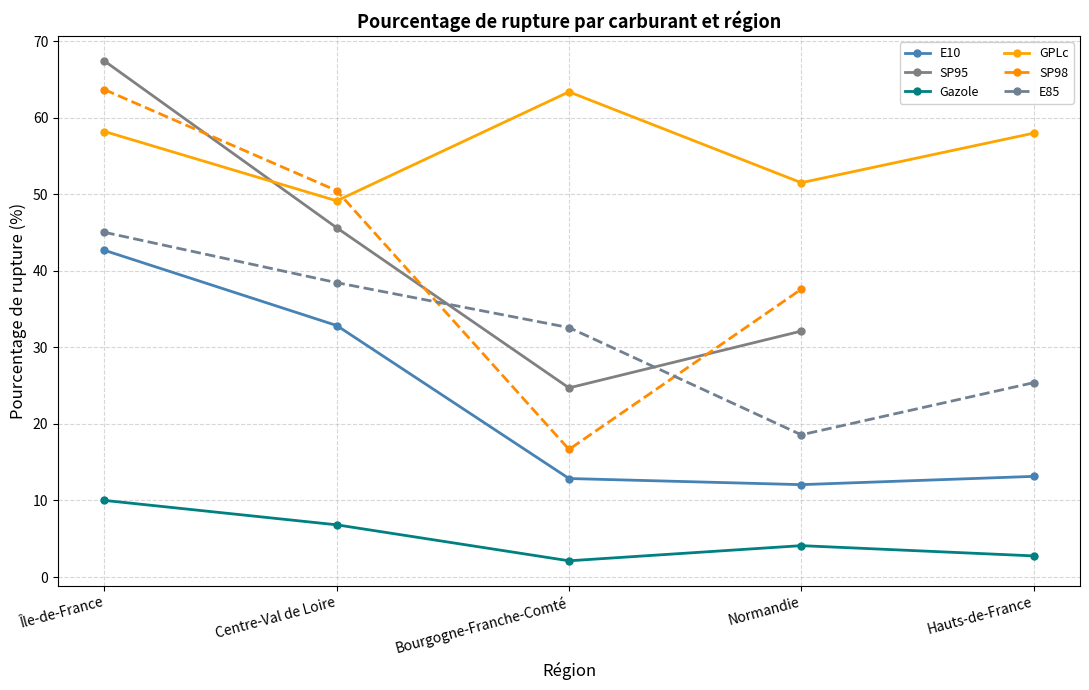

True or false: Gazole and SP98 intersect in this chart.

False